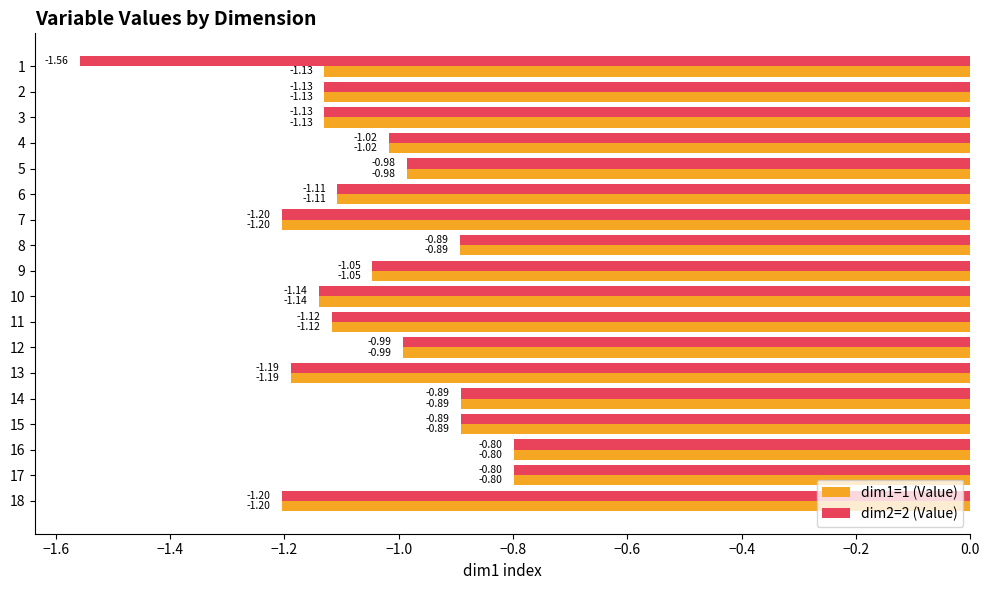

Rank the series by their average value, from lowest to highest.

dim2=2 (Value), dim1=1 (Value)